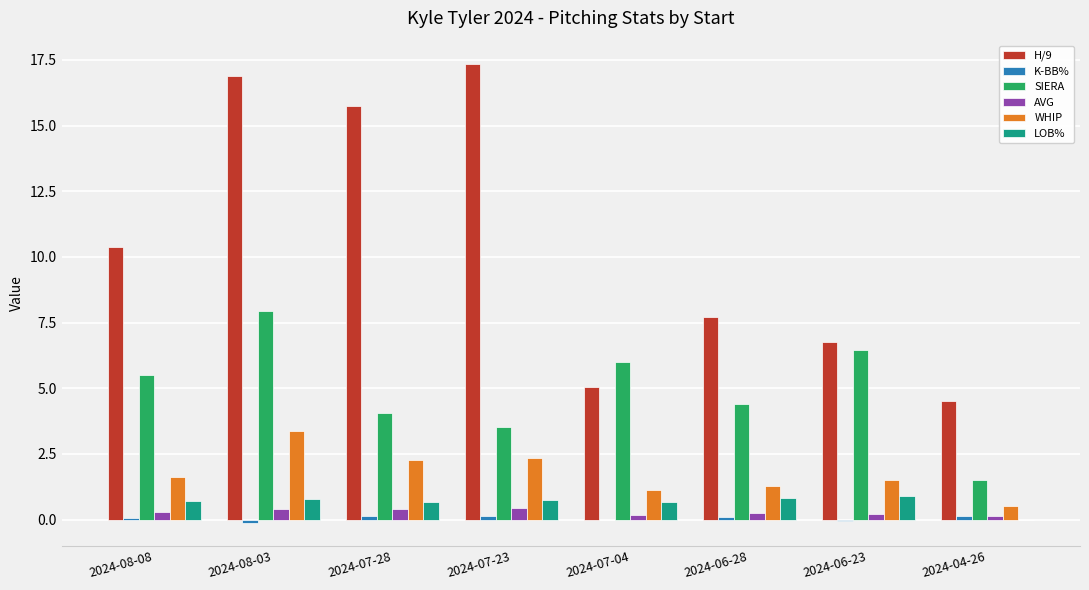

How many groups of bars are there?

8